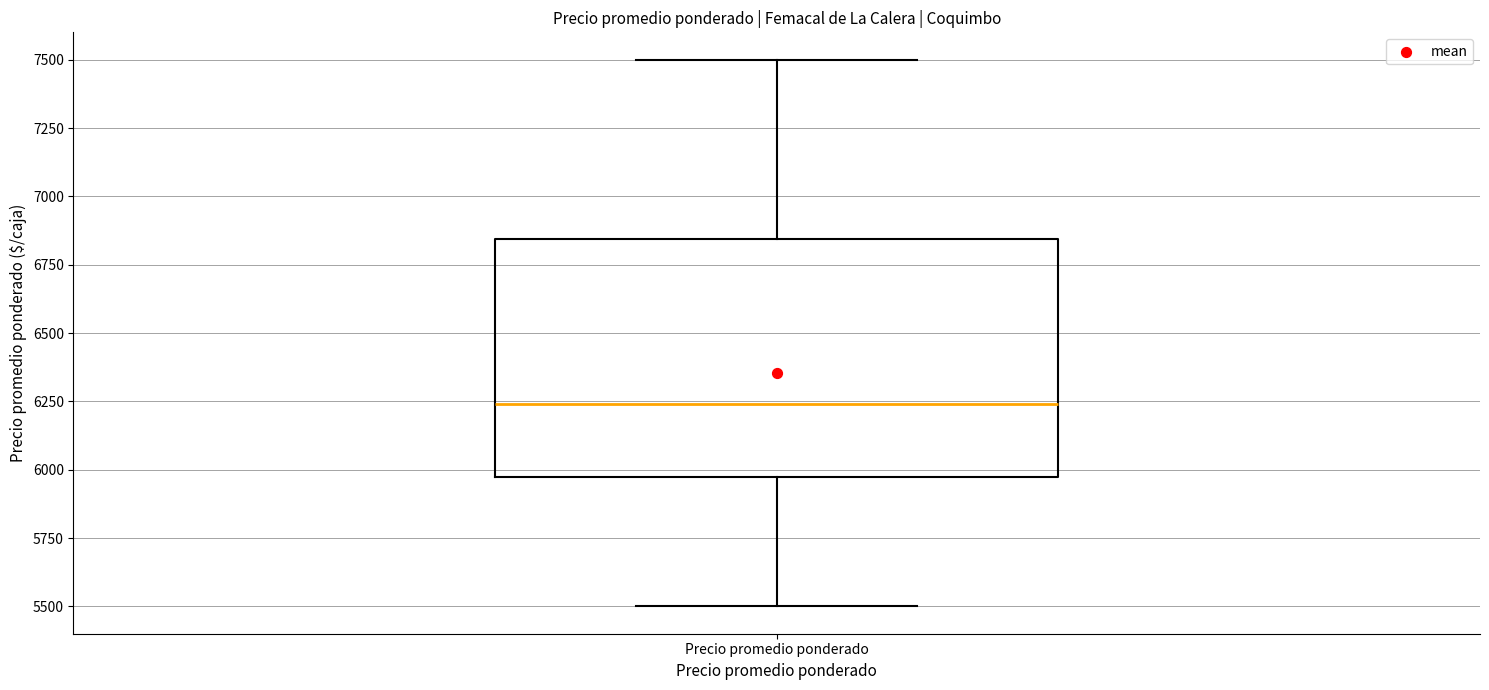

Where does the median line of the box for Precio promedio ponderado sit on the y-axis? The values are not printed on the chart, so give them approximately, as read against the axis.

6250